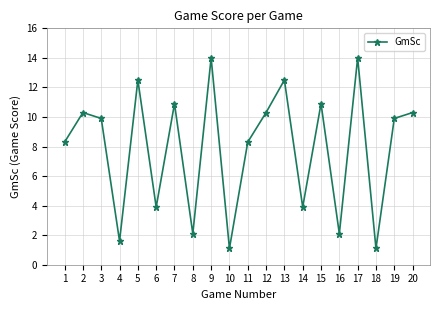

What is the minimum value shown in the chart?

1.1